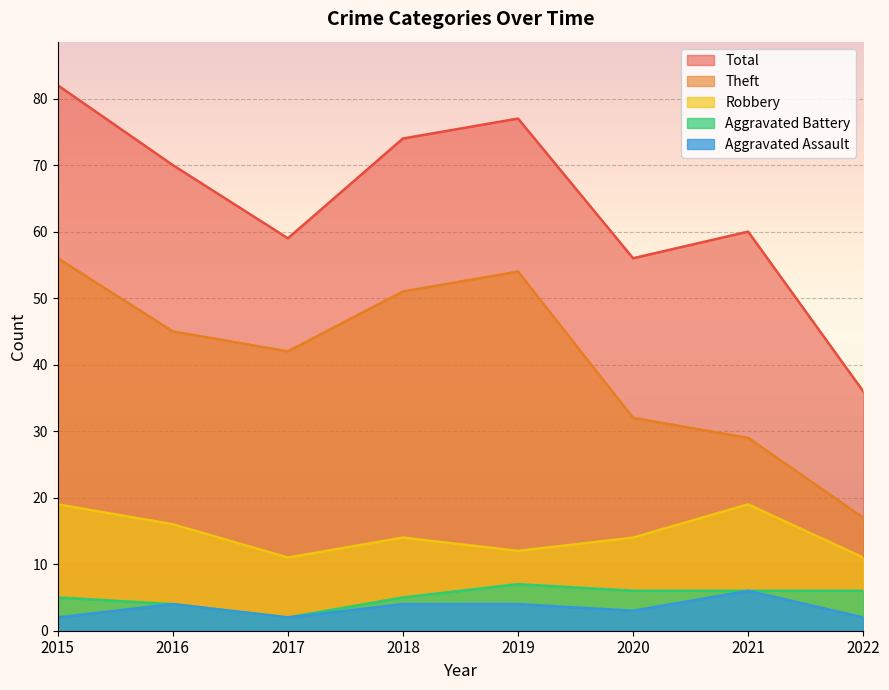

True or false: Aggravated Assault has a value of 3 at 2020.

True